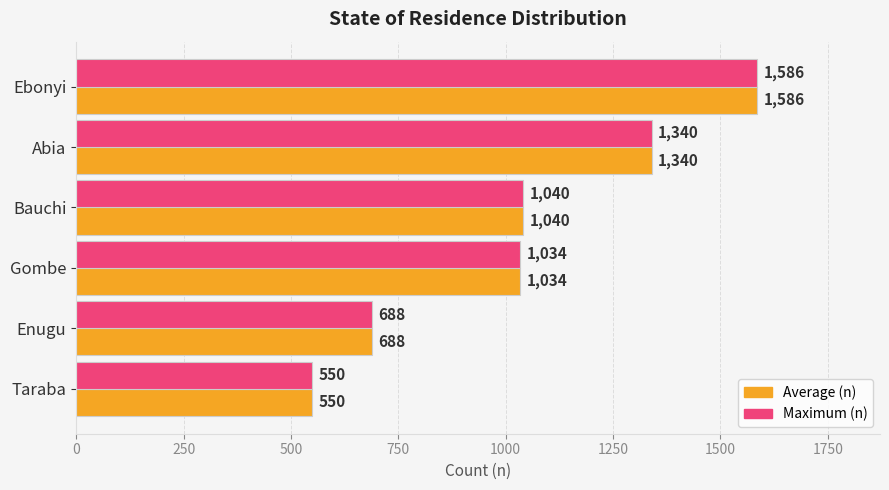

What is the total value across all series at Ebonyi?

3172